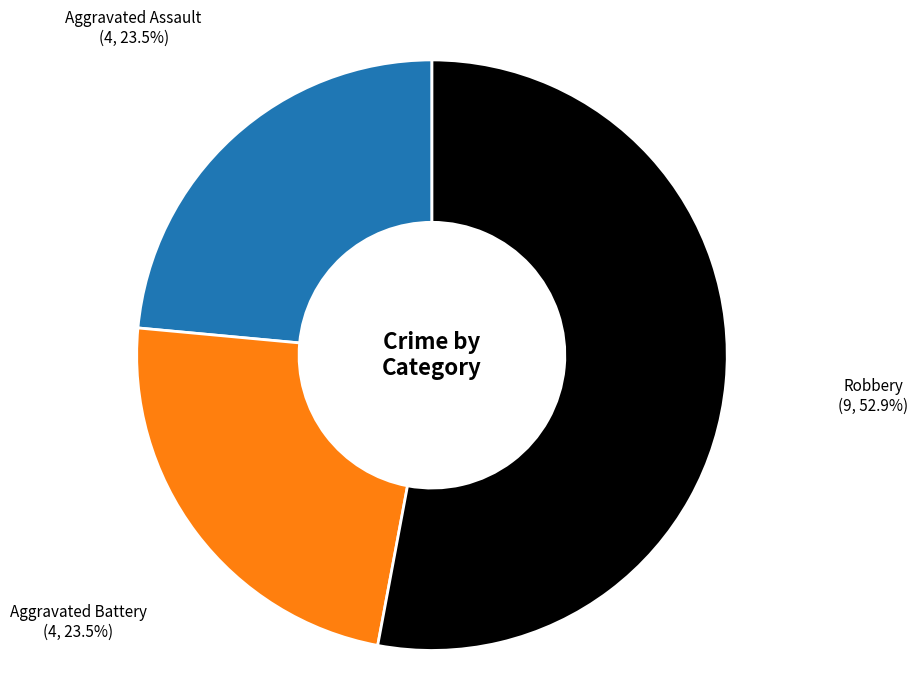

Which slice is the largest?

Robbery